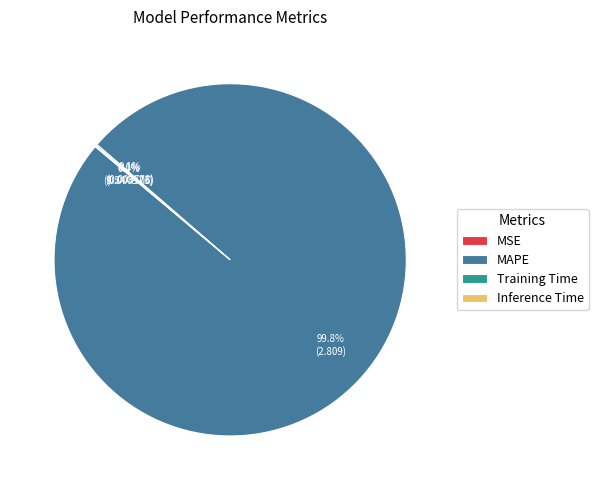

What is the largest slice in the pie chart?

MAPE